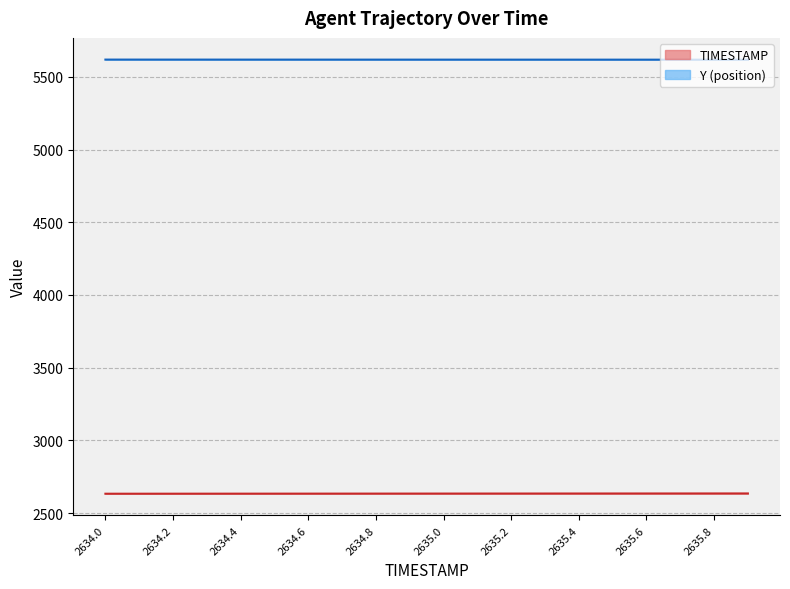

What position from the right is 2635.2?

8